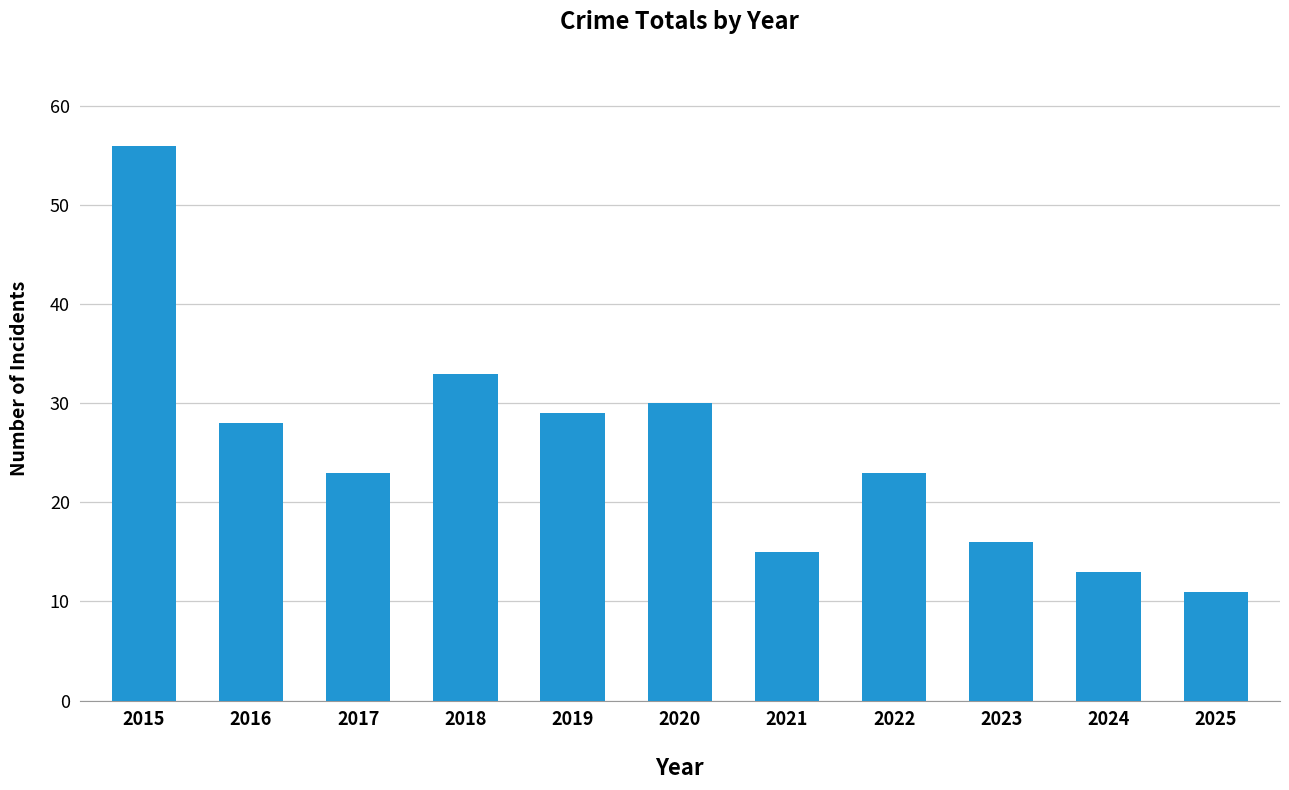

What is the difference between the values at 2022 and 2024?

10